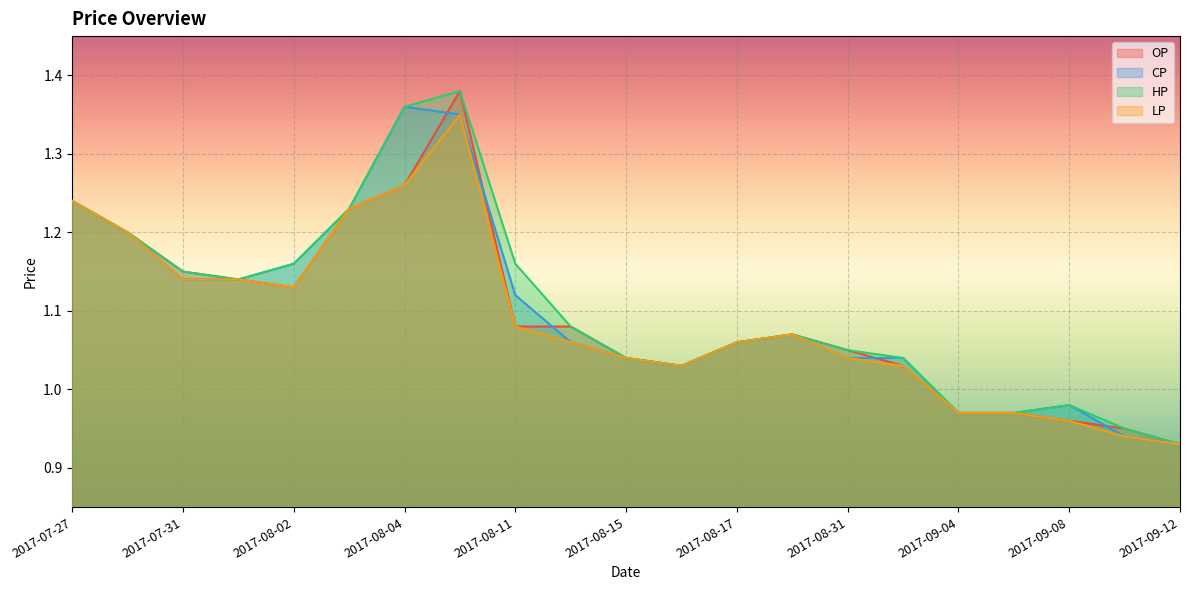

Which has a higher value, 2017-08-31 or 2017-09-12?

2017-08-31